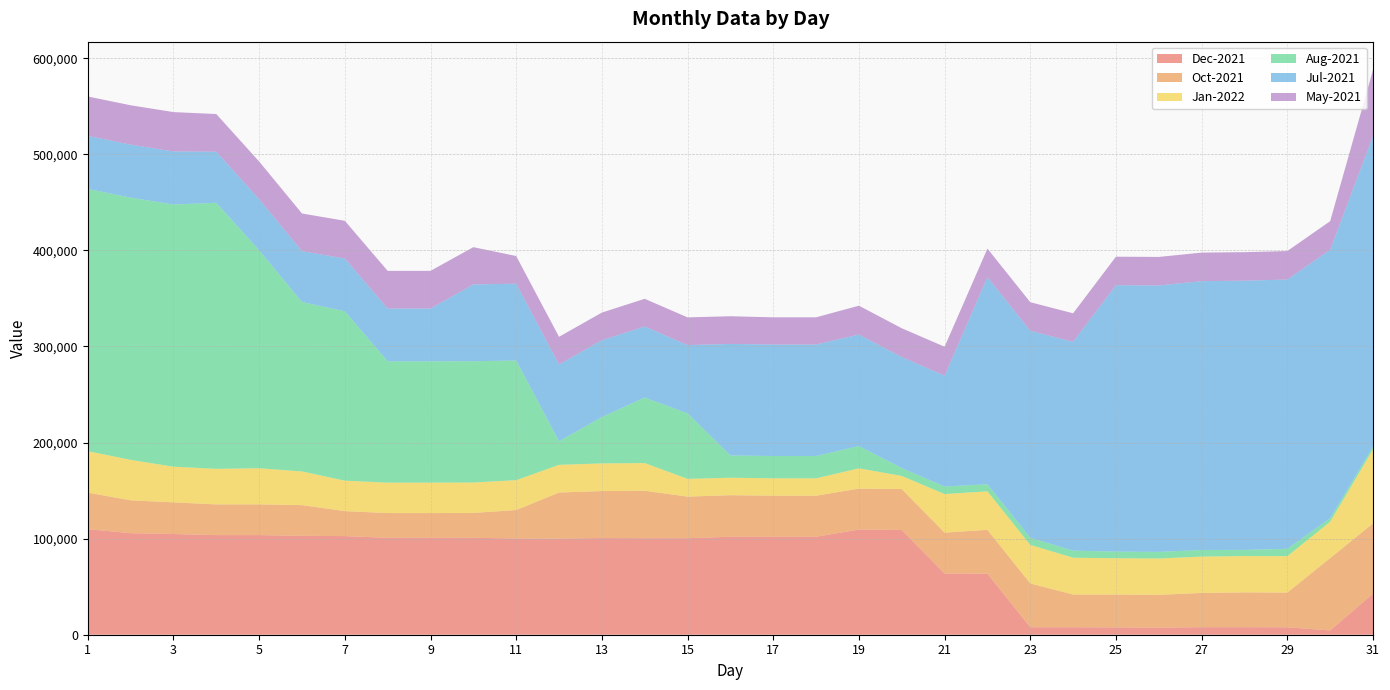

Reading left to right, transcribe all the data shown in this chart.

Dec-2021: 109852	105647	104790	103650	103650	102906	102658	100817	100817	100817	100156	100071	100571	100454	100454	101954	101954	101954	109454	108978	63678	63528	7769	7769	7629	7354	7854	7854	7723	4467	42707
Oct-2021: 38051	34220	32970	31970	31970	31970	26009	25794	25794	25920	29620	47931	48931	49406	43266	43266	42716	42716	42602	42602	42602	45602	45602	34082	34140	34140	35640	36172	36172	75275	73187
Jan-2022: 43162	42082	37082	36997	37597	35041	31650	31650	31650	31650	31076	28778	28778	28778	18451	18161	18077	18077	21077	13677	40093	40093	40093	38265	37825	37825	37825	37825	37844	37844	76920
Aug-2021: 272872	272872	272872	276872	226872	176282	176282	126232	126232	126232	124518	24518	48218	68218	68218	23198	23198	23198	23198	8198	7818	7398	7398	7398	6898	6898	6898	6398	7678	3678	2787
Jul-2021: 55227	55207	55207	53137	53137	52932	54932	54932	54932	79933	79933	79933	79933	73931	71055	116056	116056	116056	116056	115456	115456	215456	215456	217256	277255	277255	279755	280205	280205	279425	323408
May-2021: 40955	40955	40955	39225	39225	39225	39225	39225	39225	38775	28775	28795	28795	28795	28795	28795	28295	28295	30022	30022	30022	29724	29724	29724	29670	29670	29670	29670	29670	29670	68773